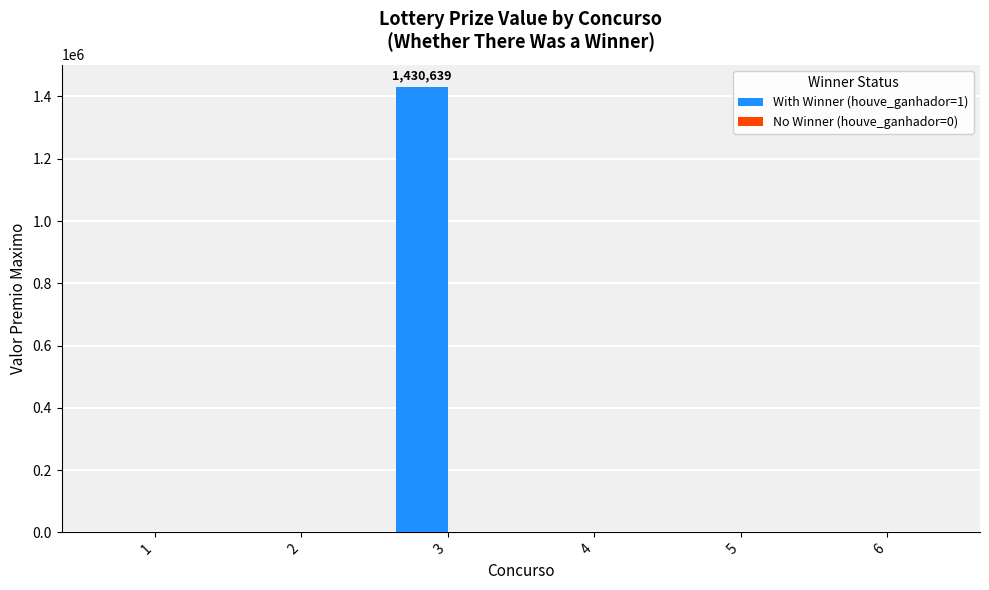

What is the sum of the values at 3 and 2?

1430638.8